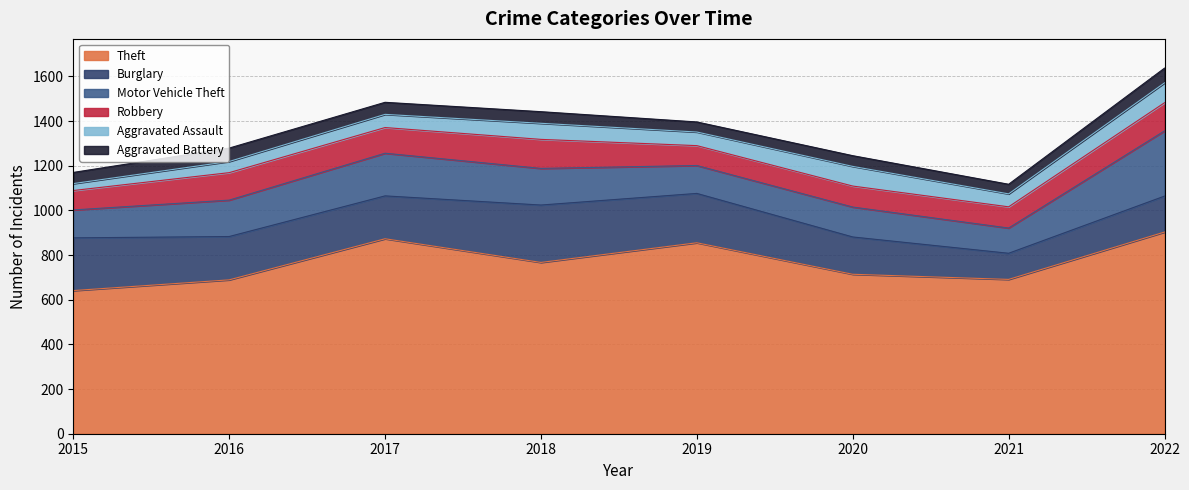

The value of Robbery at 2015 is 87. True or false?

True